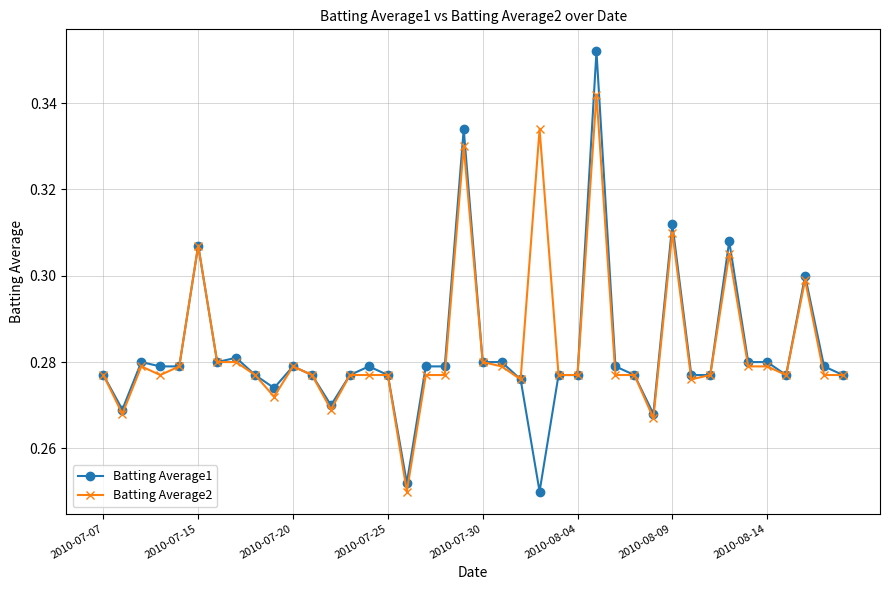

List the series in order of their peak value, highest first.

Batting Average1, Batting Average2